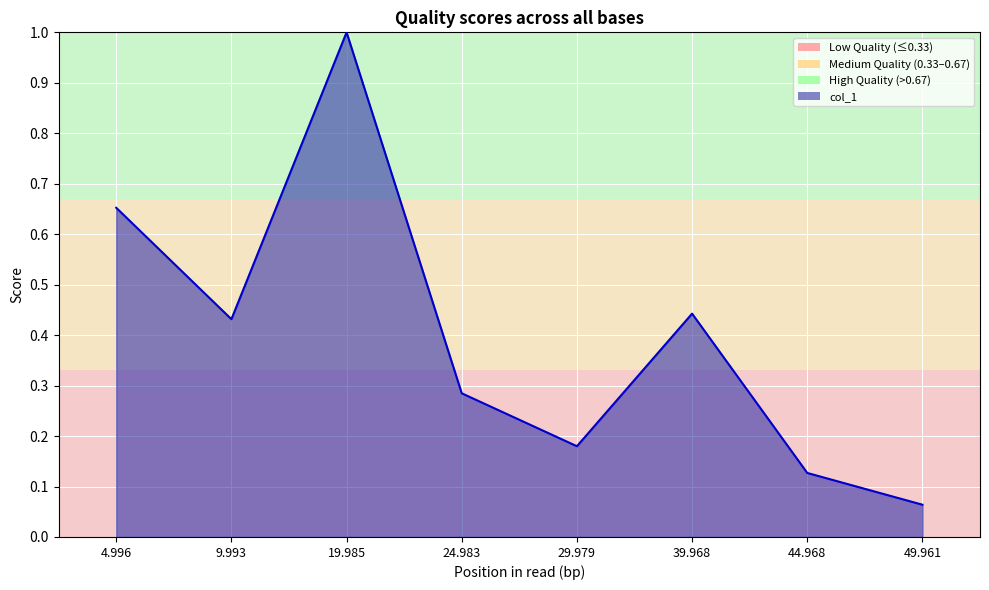

Does the chart display data point markers on the line(s)?

No